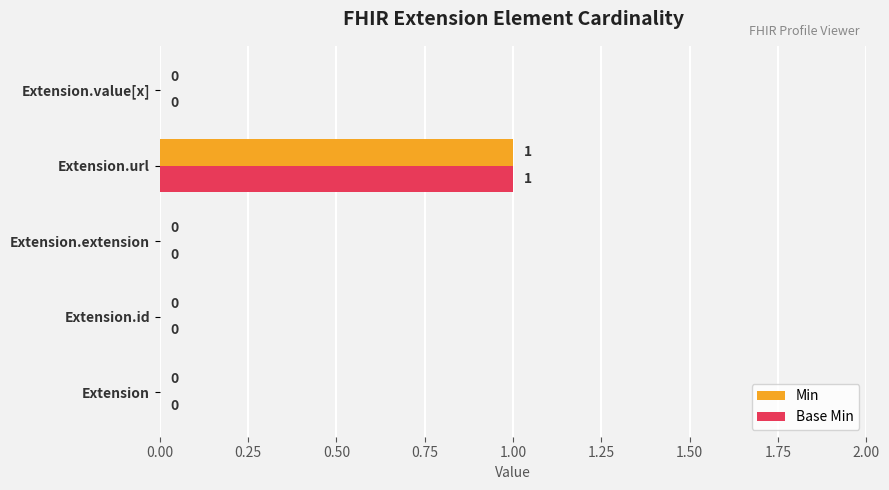

At which category is the sum across all series the highest?

Extension.url